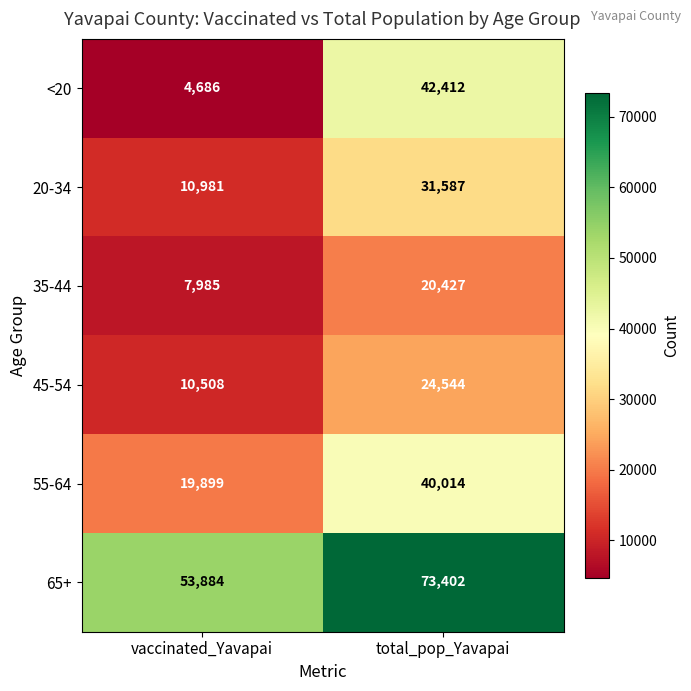

Reading right to left, transcribe all the data shown in this chart.

<20: 42412	4686
20-34: 31587	10981
35-44: 20427	7985
45-54: 24544	10508
55-64: 40014	19899
65+: 73402	53884